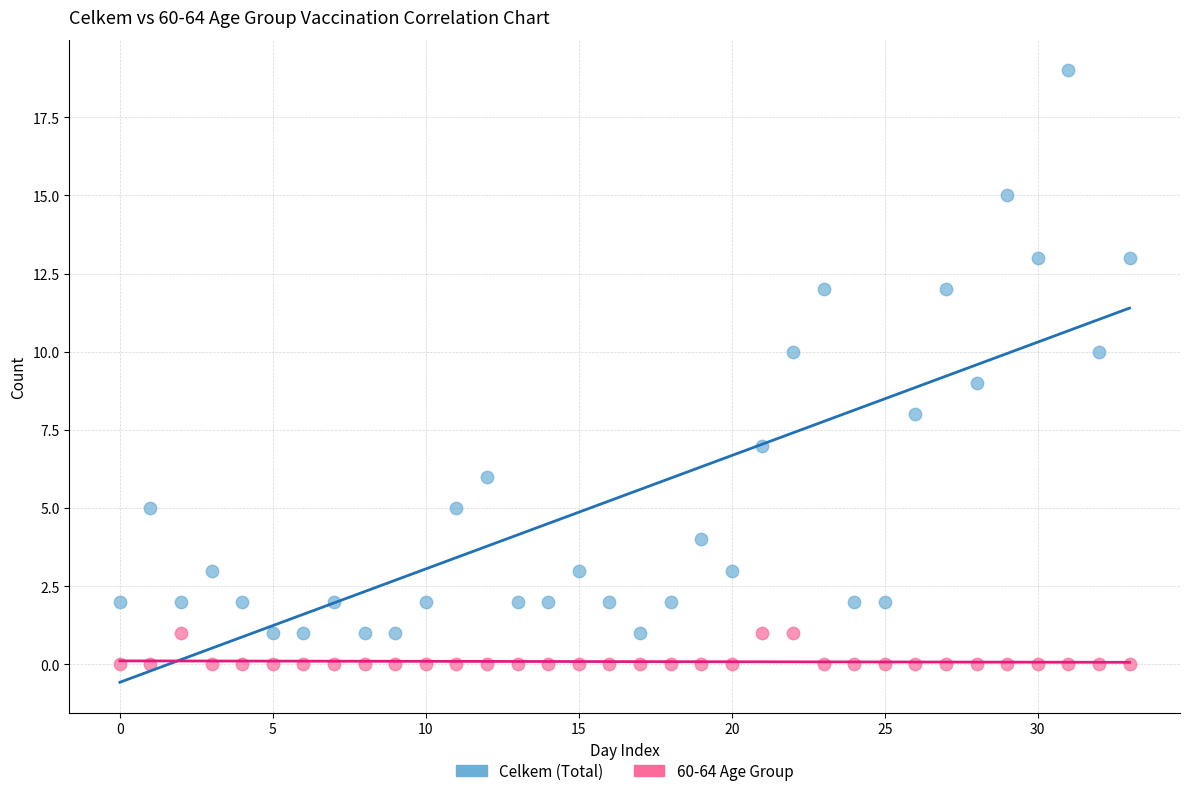

Which series has the largest Y range (max minus min)?

Celkem (Total)